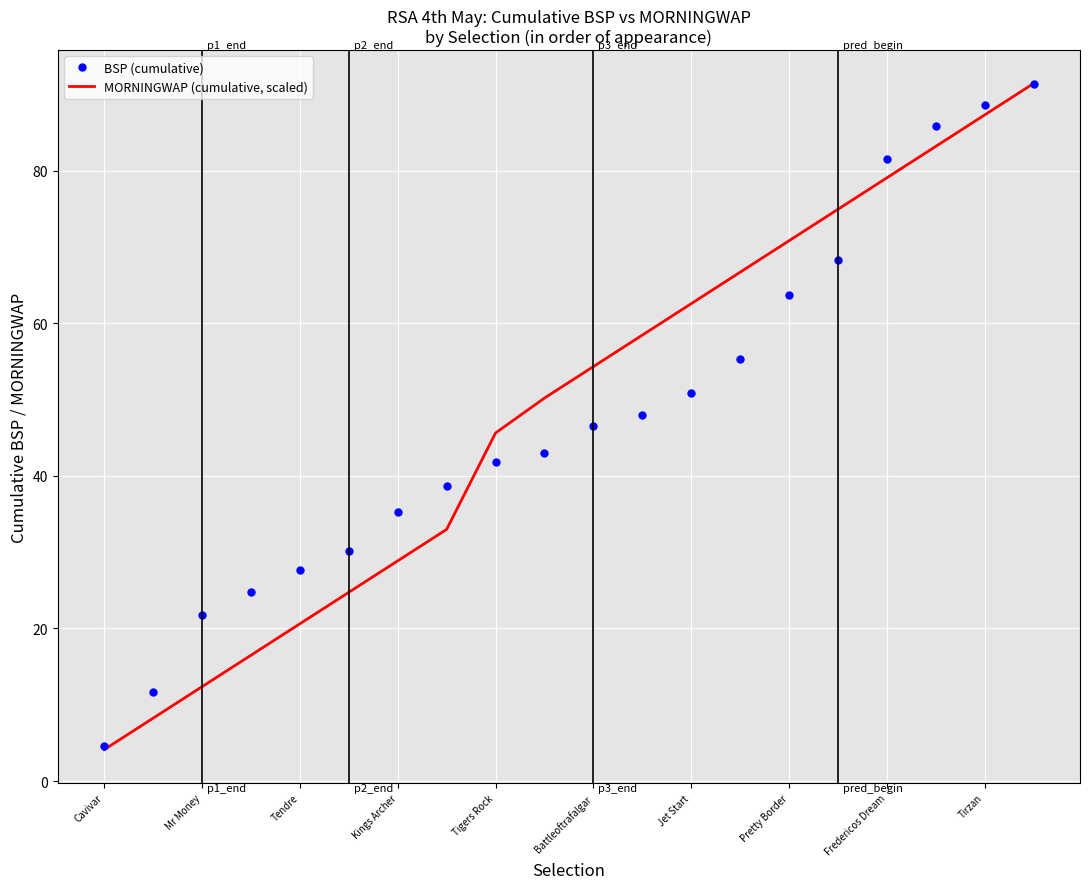

What is the minimum value for BSP (cumulative)?

4.7